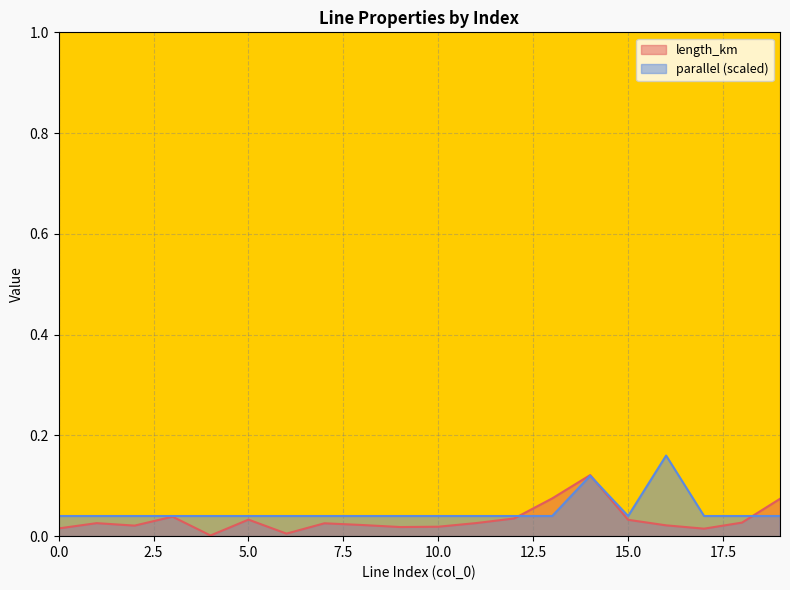

How many lines are shown in the chart?

2